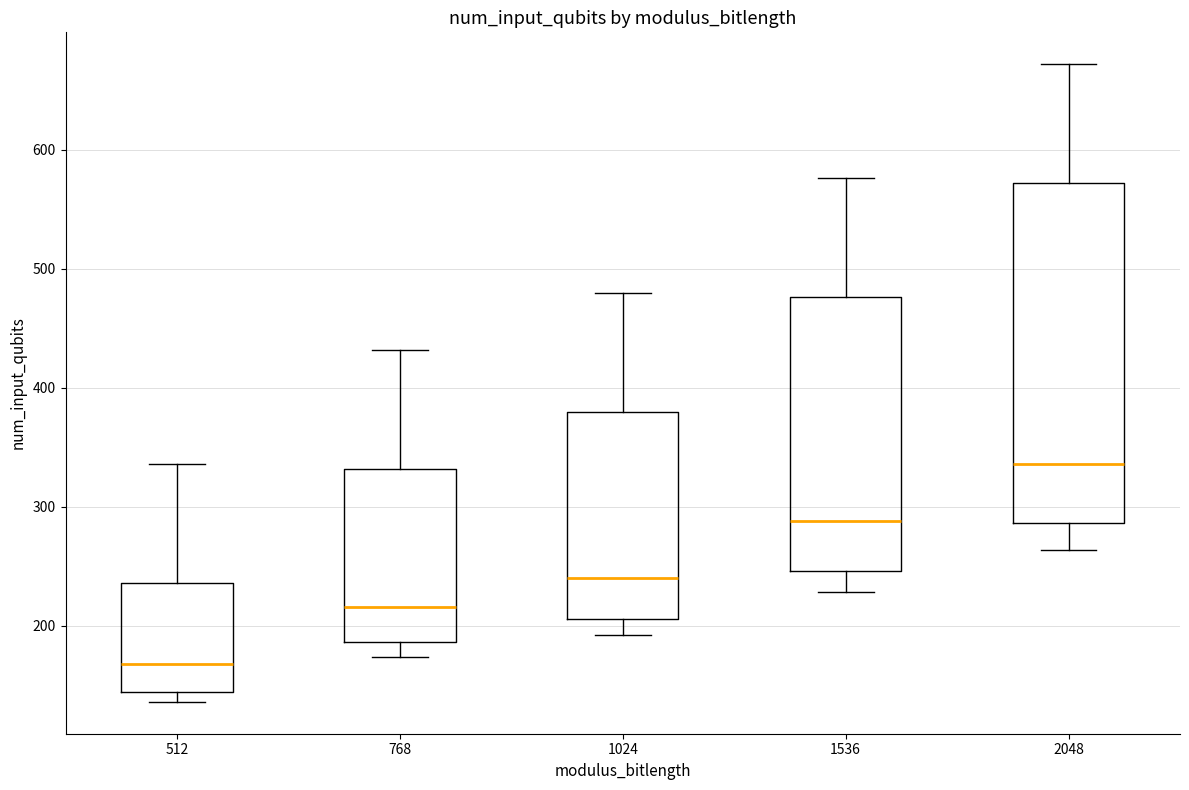

Reading left to right, transcribe this box plot: for each box, give where its median line is, the range the box spans, and where its two whiskers end, as read against the y-axis. The values are not printed on the chart, so give them approximately, as read against the axis.

512: median 170, box 140 to 240, whiskers 140 (just below the box's lower edge) to 340
768: median 220, box 190 to 330, whiskers 170 to 430
1024: median 240, box 210 to 380, whiskers 190 to 480
1536: median 290, box 250 to 480, whiskers 230 to 580
2048: median 340, box 290 to 570, whiskers 260 to 670